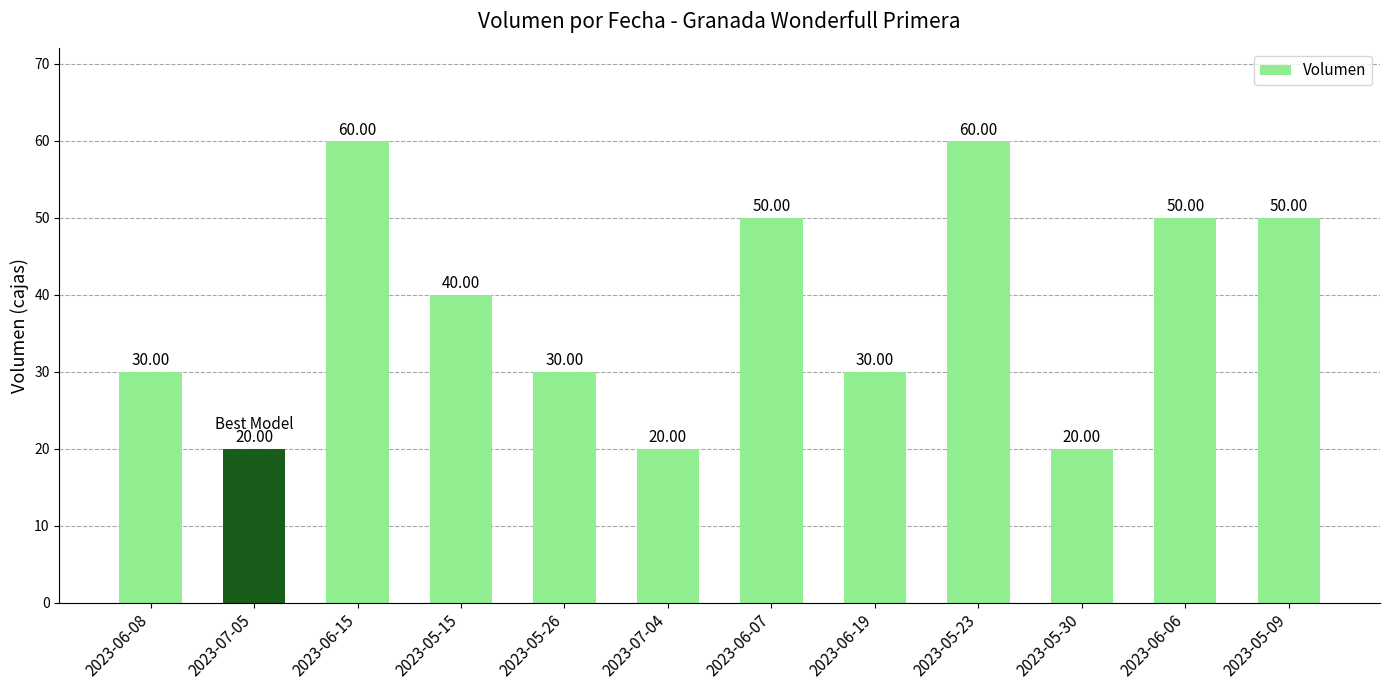

The chart shows a value of 20 at 2023-05-30. True or false?

True